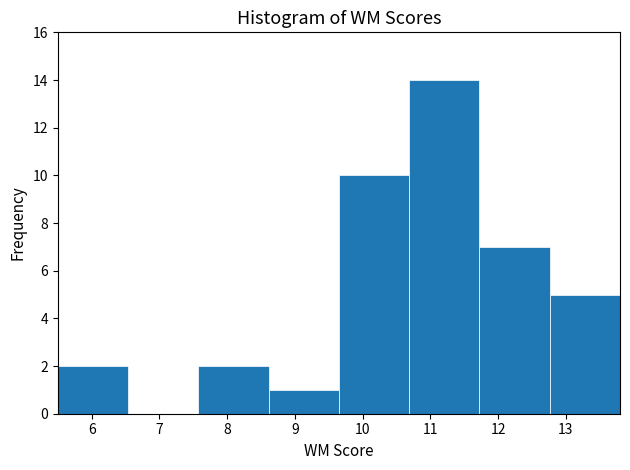

Which range on the x-axis has the tallest bar?

10.7 to 11.7